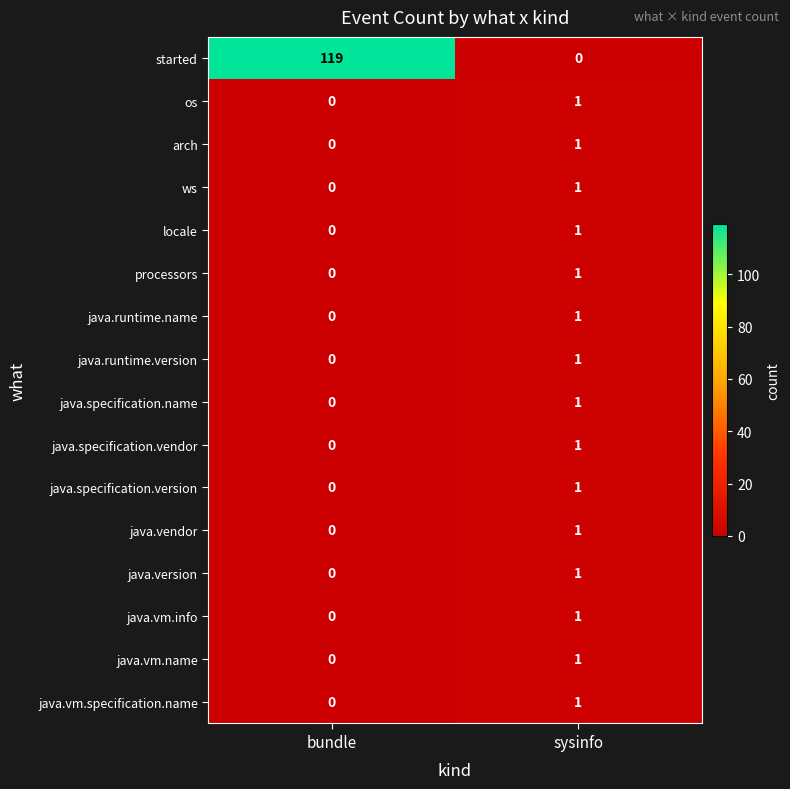

What is the maximum value shown in the chart?

119